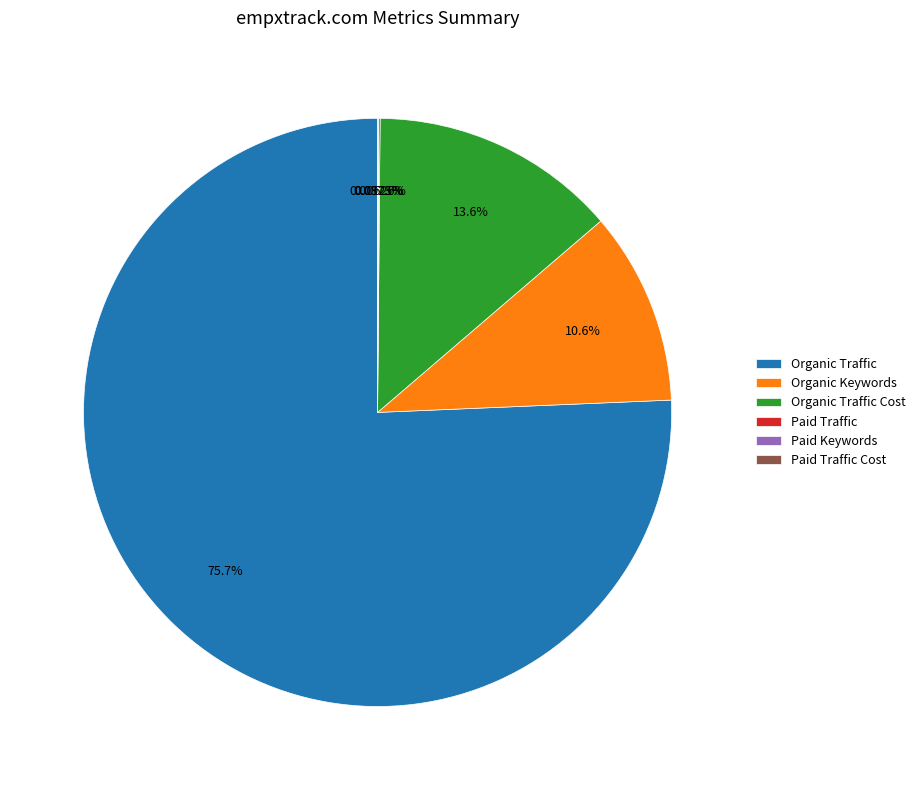

What percentage is NOT represented by Organic Traffic?

24.3%